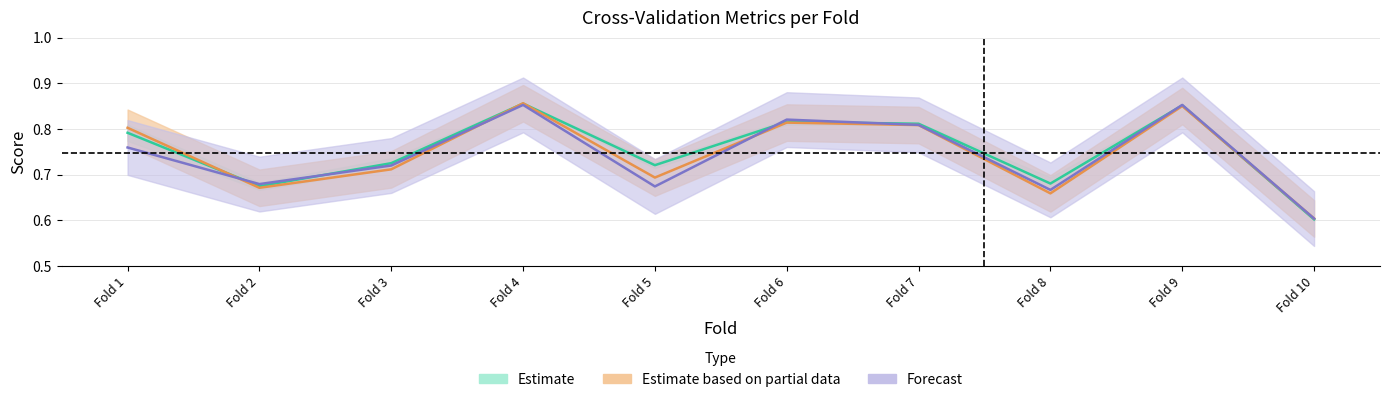

Reading left to right, transcribe all the data shown in this chart.

Estimate: 0.8	0.7	0.7	0.9	0.7	0.8	0.8	0.7	0.9	0.6
Estimate based on partial data: 0.8	0.7	0.7	0.9	0.7	0.8	0.8	0.7	0.9	0.6
Forecast: 0.8	0.7	0.7	0.9	0.7	0.8	0.8	0.7	0.9	0.6